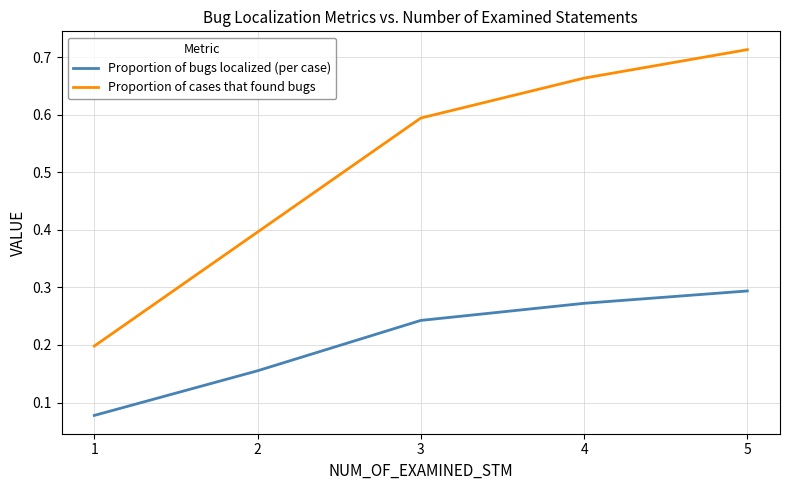

Is this an area chart (filled region under the line)?

No